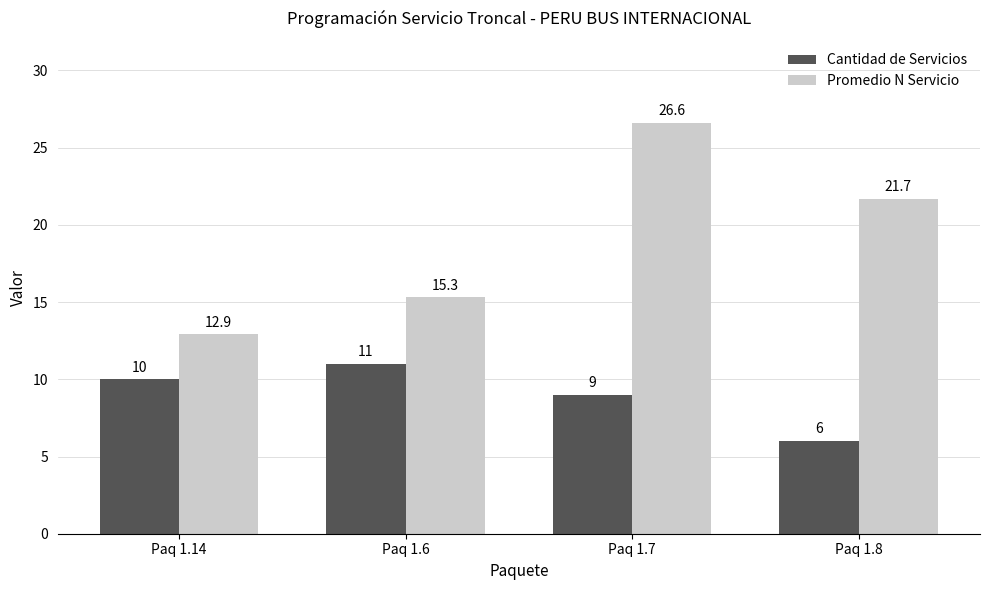

Rank the categories by Cantidad de Servicios value from highest to lowest.

Paq 1.6, Paq 1.14, Paq 1.7, Paq 1.8